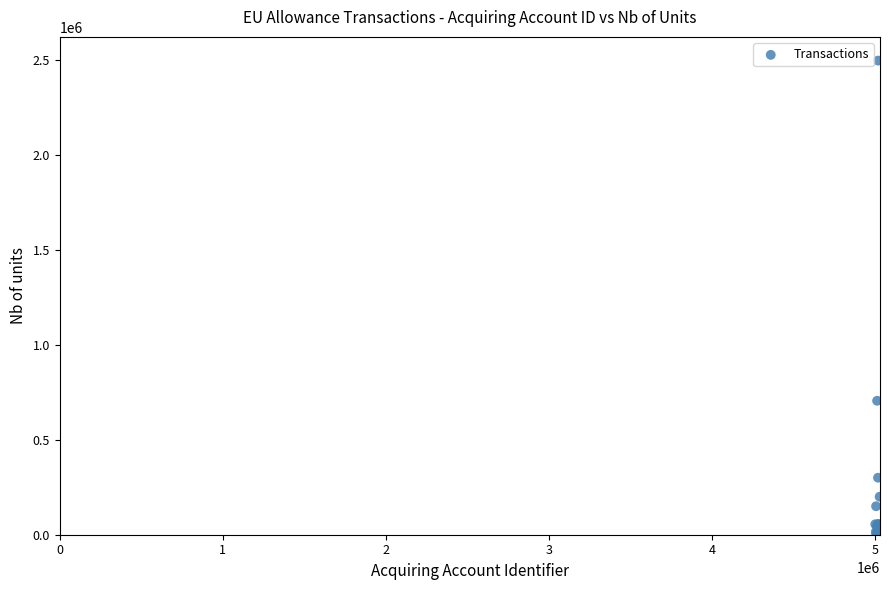

What Y value in the scatter plot is closest to 1248100?

705000